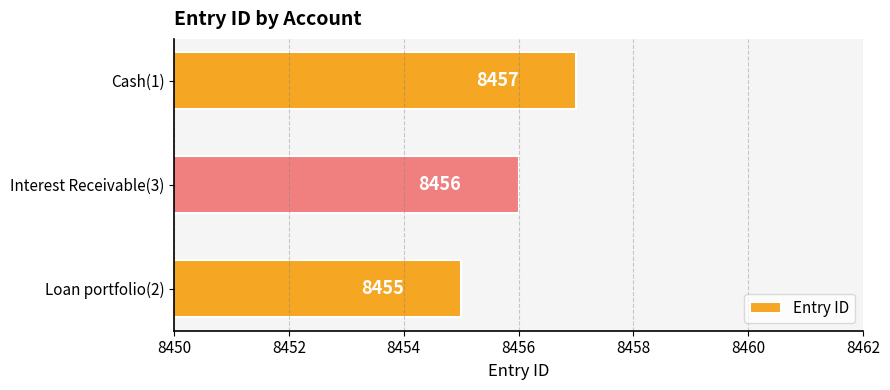

List the labels in order of value, smallest first.

Loan portfolio(2), Interest Receivable(3), Cash(1)